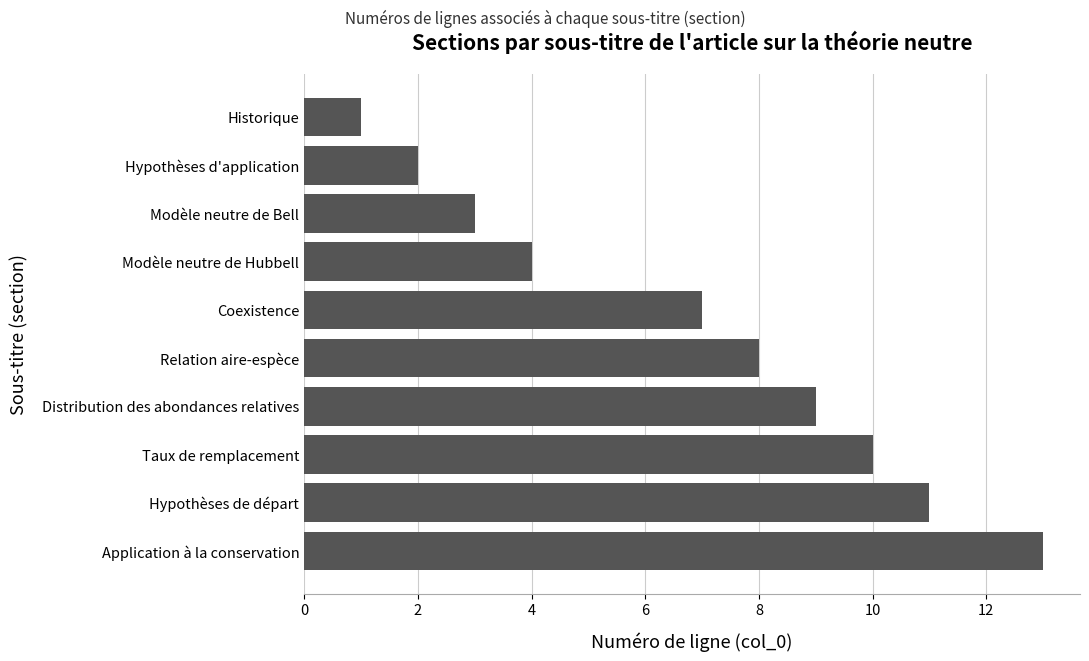

Approximately how many times larger is the value at Distribution des abondances relatives compared to Historique?

9.0